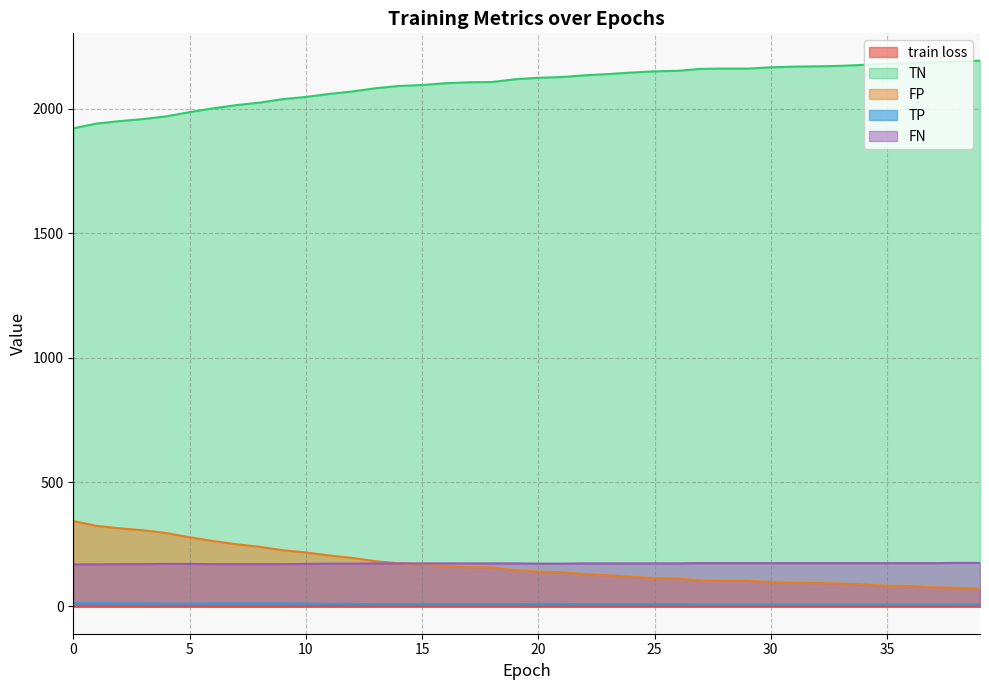

What is the spread (max minus min) of values at 29?

2161.4